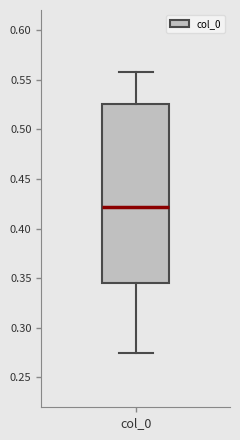

Read this box plot against the y-axis: the position of the median line, the range covered by the box, and the ends of both whiskers. The values are not printed on the chart, so give them approximately, as read against the axis.

median 0.420, box 0.345 to 0.525, whiskers 0.275 to 0.555